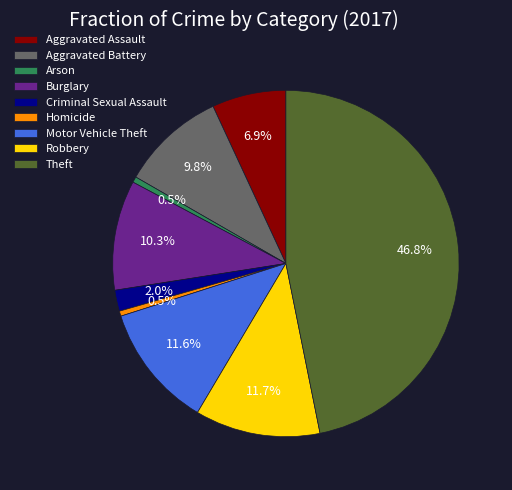

Which slice is the largest?

Theft